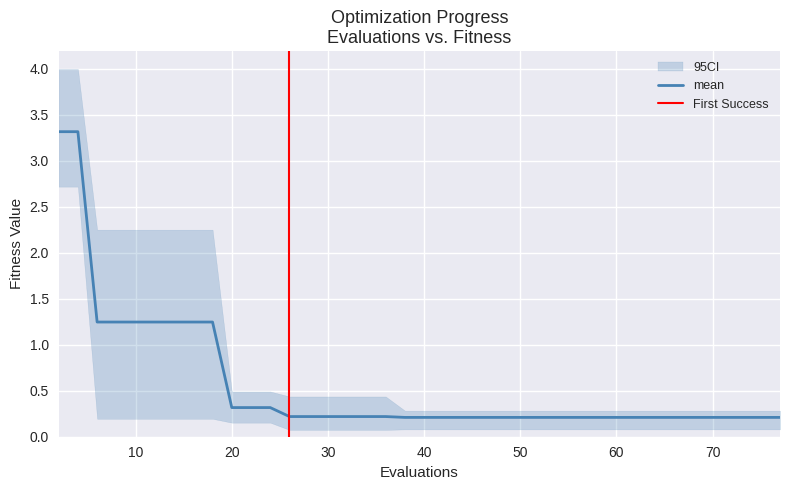

Rank the series at 46 from highest to lowest value.

worst, mean, best